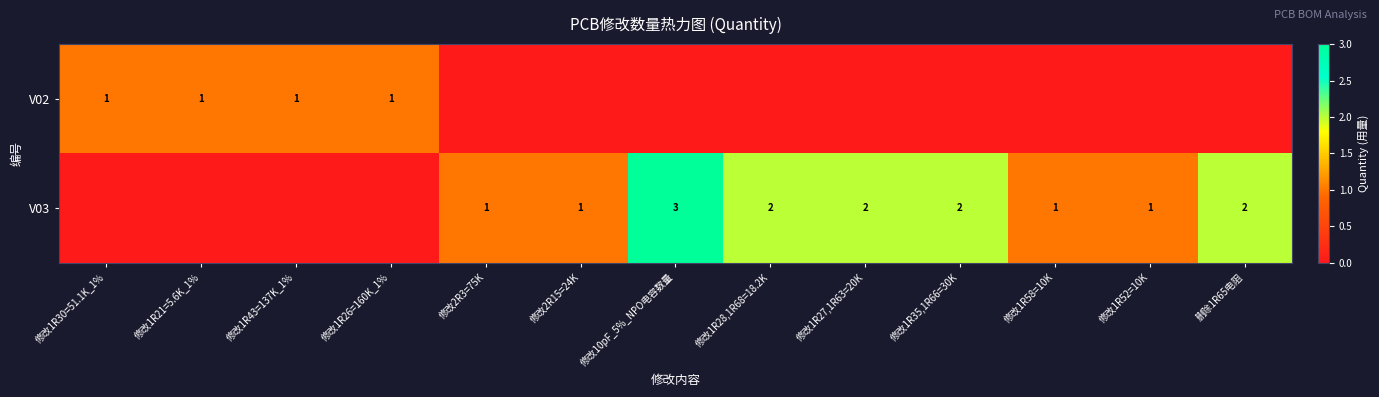

True or false: V03 has a value of 1 at 修改1R58=10K.

True